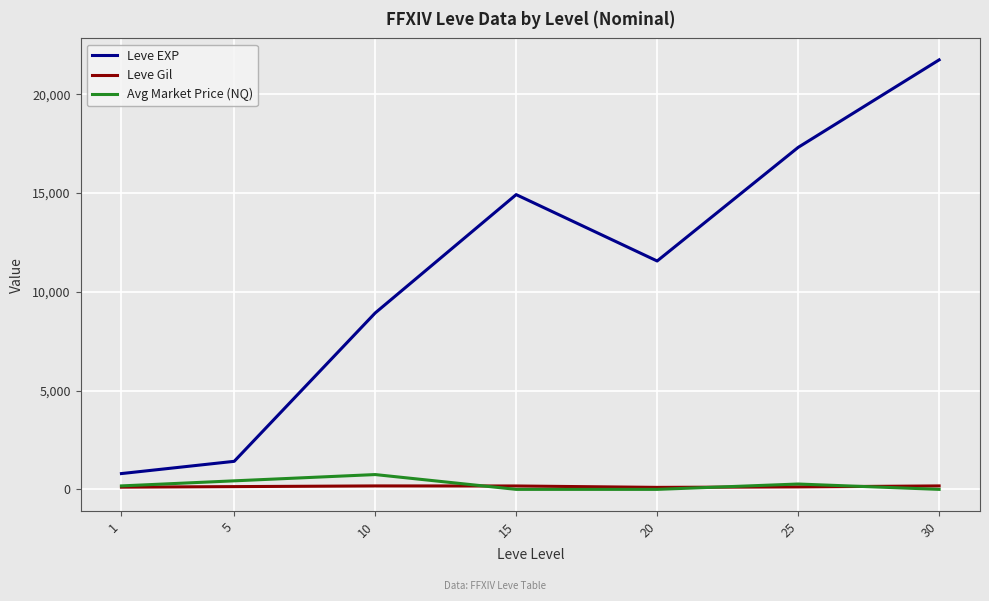

Which series has the widest spread of values?

Leve EXP